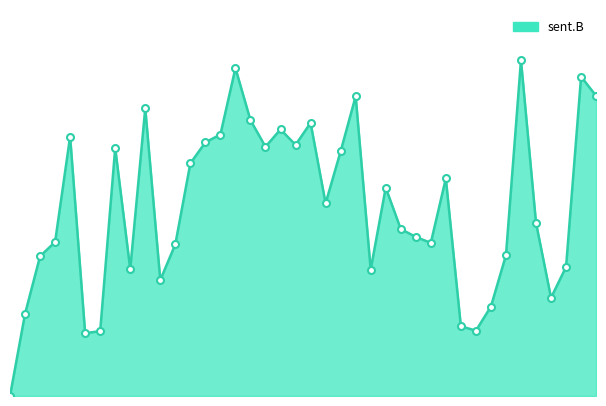

Is this an area chart (filled region under the line)?

Yes